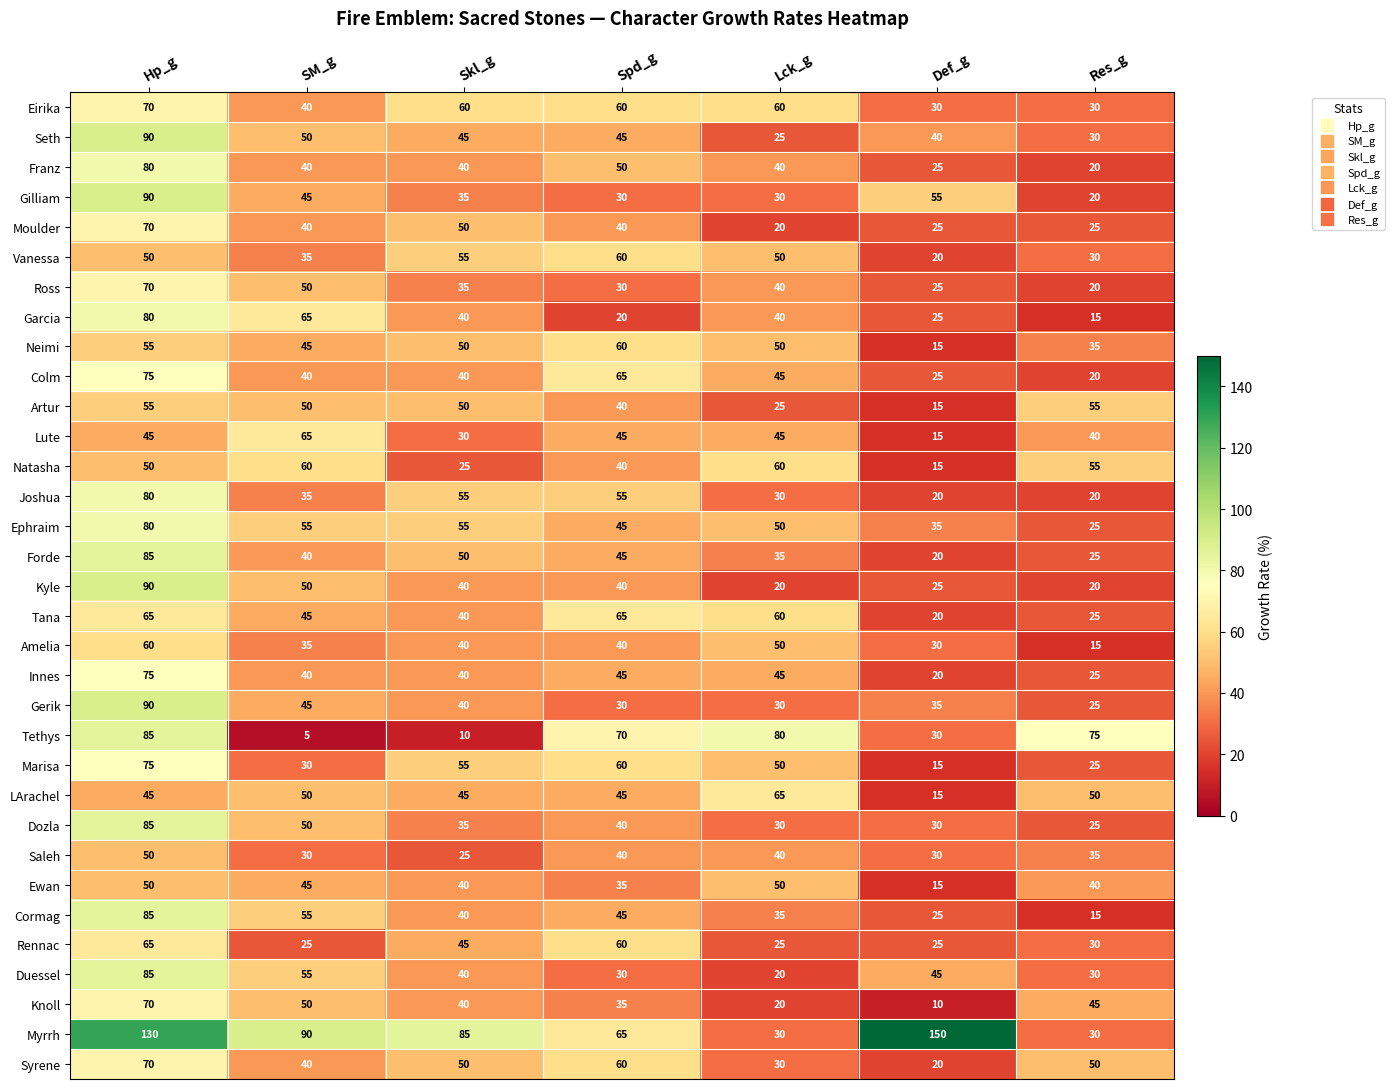

At which label does Garcia first exceed 40?

Hp_g